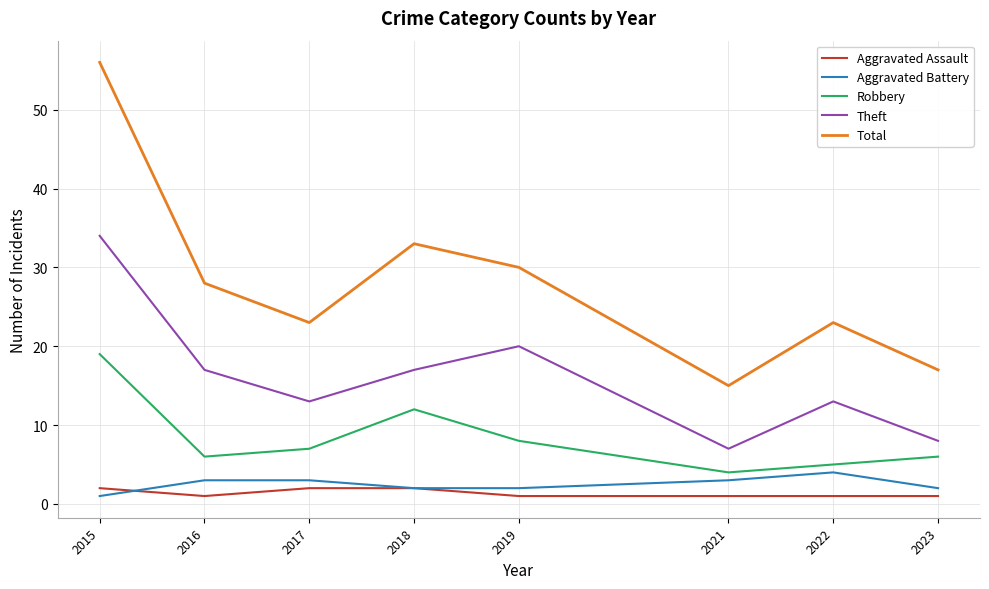

What are all the series names shown in the legend?

Aggravated Assault, Aggravated Battery, Robbery, Theft, Total